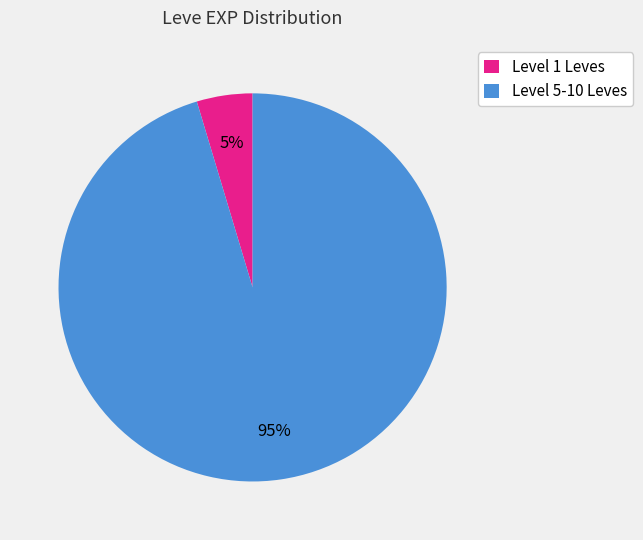

Combined, do Level 1 Leves and Level 5-10 Leves account for over 50%?

Yes